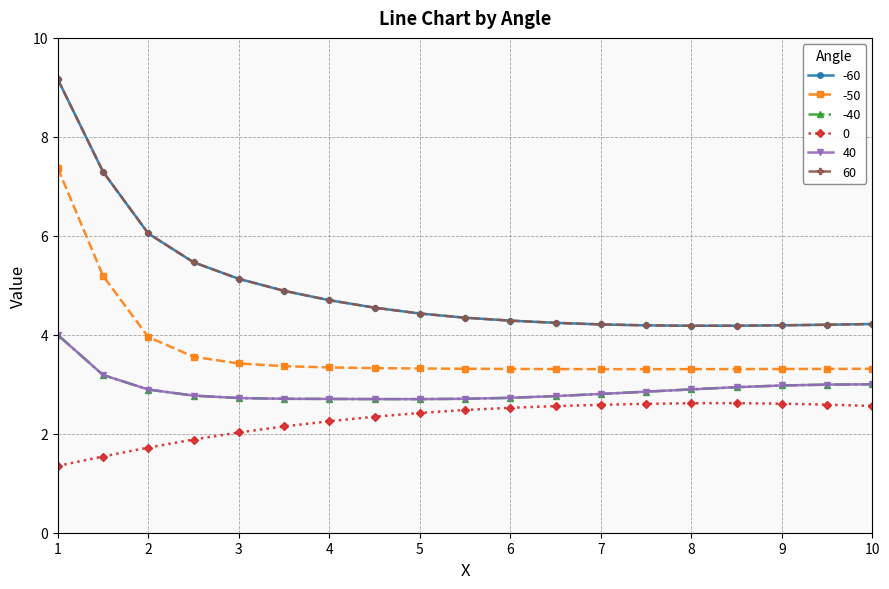

What is the value of the 60 point at the 13th from the left?

4.2